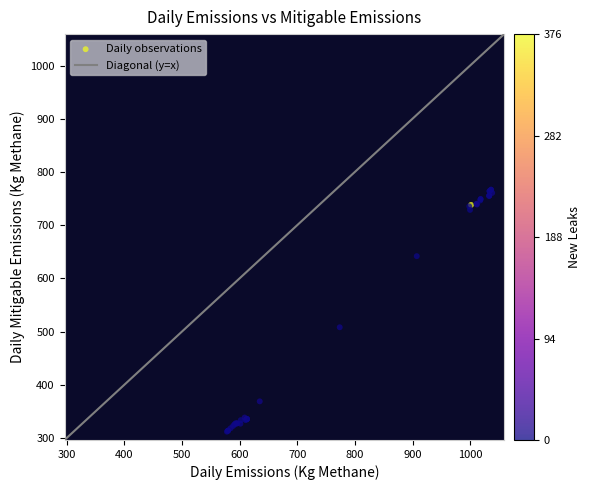

What Y value in the scatter plot is closest to 539?

508.1